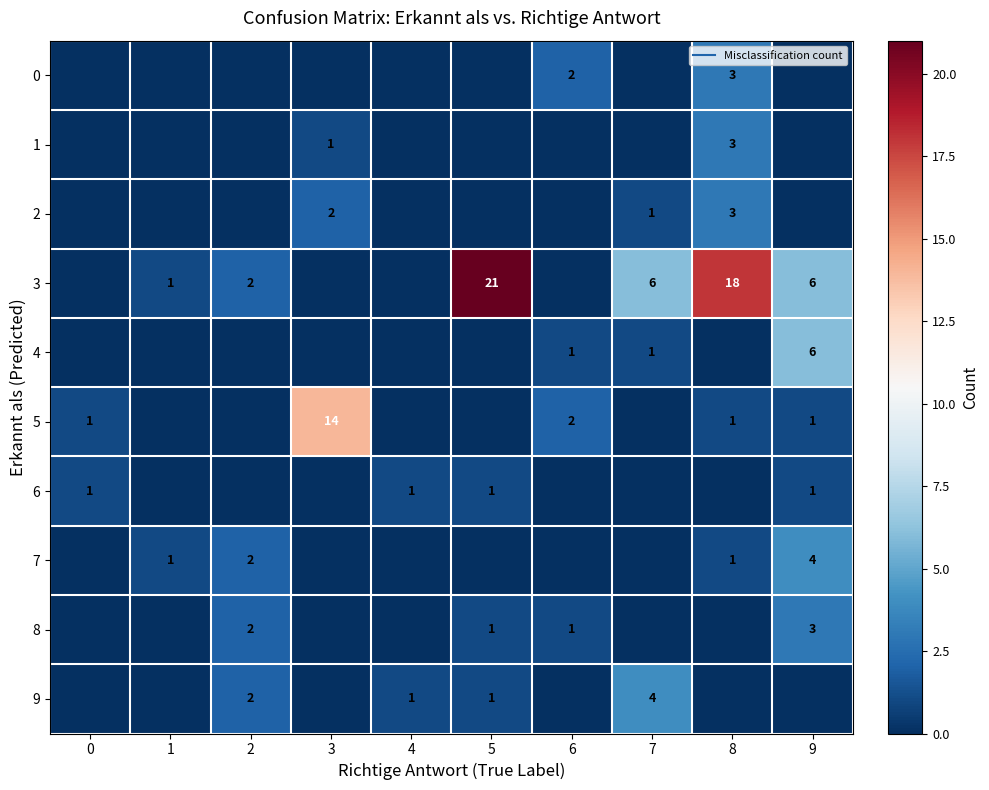

At 4, list the series in order from smallest to largest.

0, 1, 2, 3, 4, 5, 7, 8, 6, 9